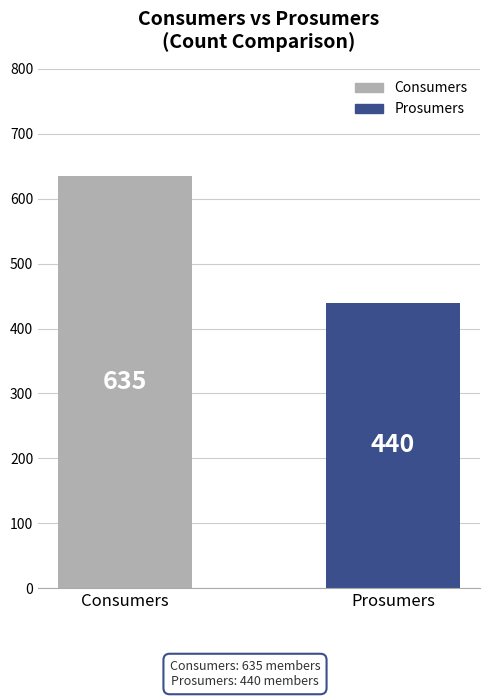

True or false: the data shows 213 at Consumers.

False